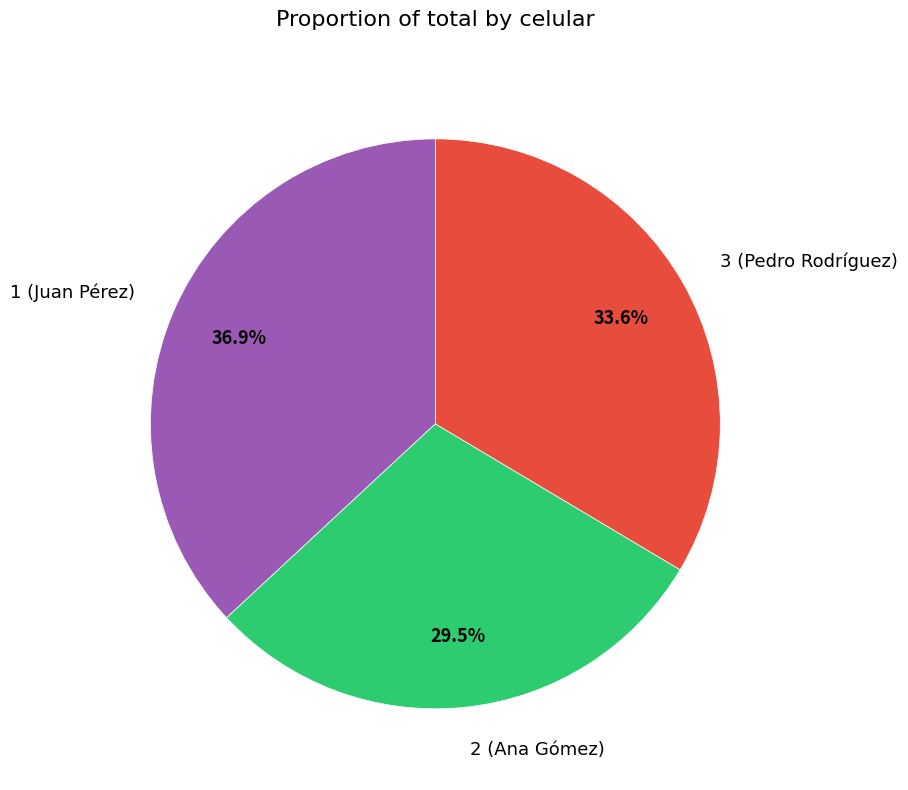

Which category has the smallest portion of the pie?

2 (Ana Gómez)